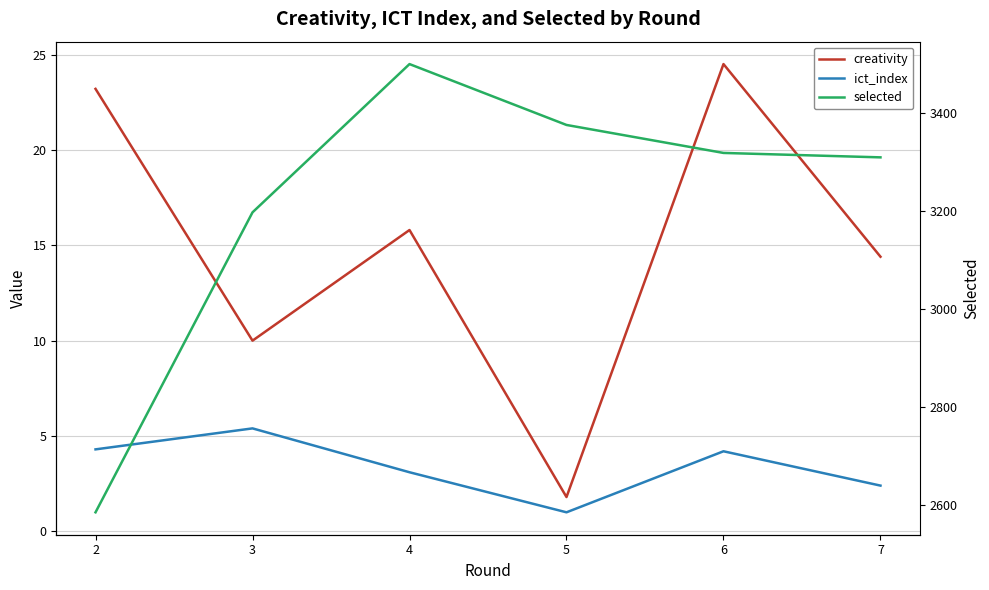

What is the value of the creativity point at the 2nd from the left?

10.0